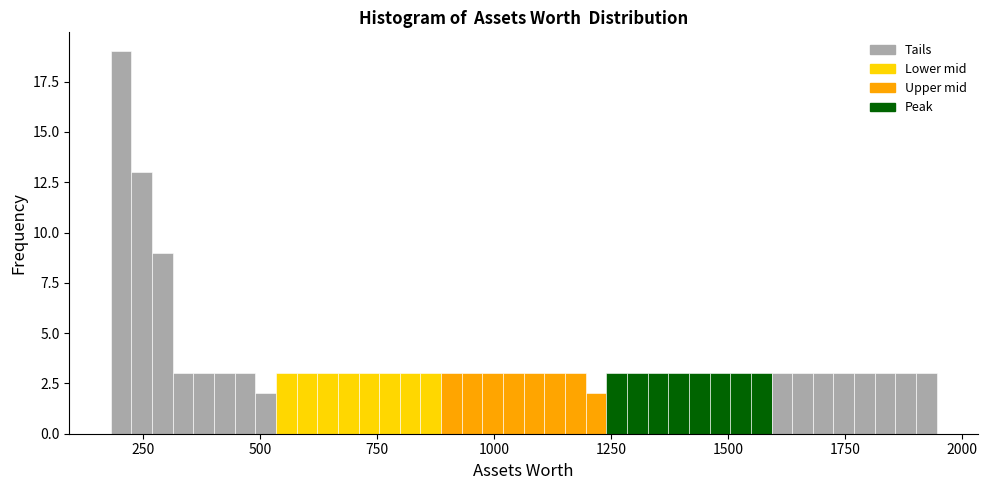

Around what value on the x-axis is the tallest bar? Give the approximate position of its centre, as read against the axis.

200